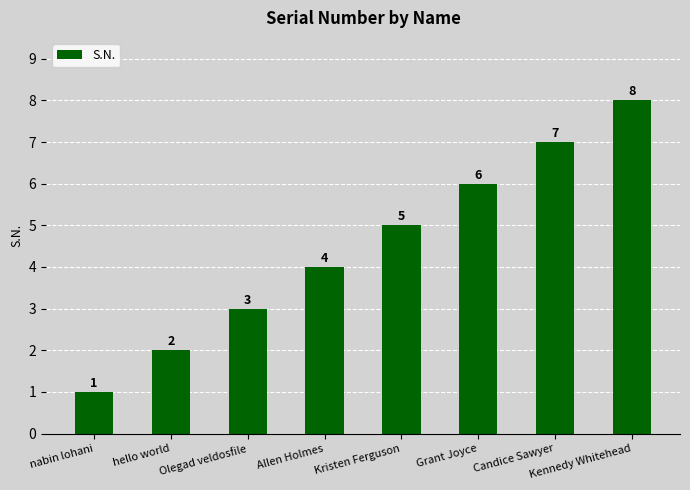

Read the value at Allen Holmes.

4